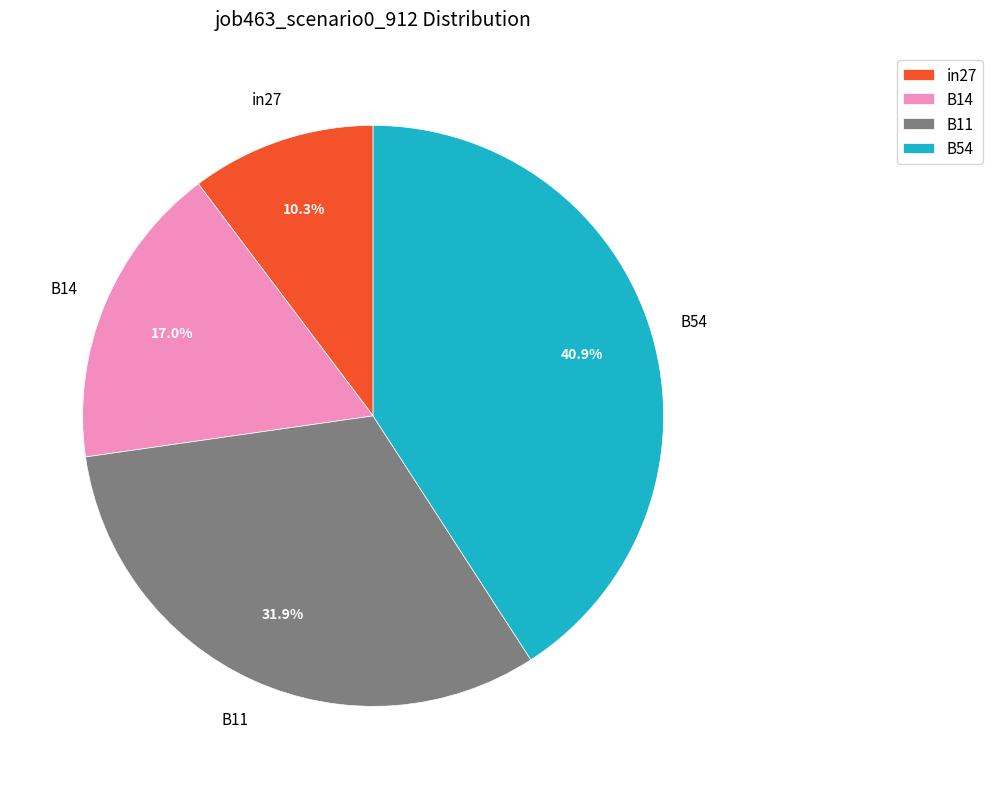

The B14 slice represents 17% of the pie. True or false?

True